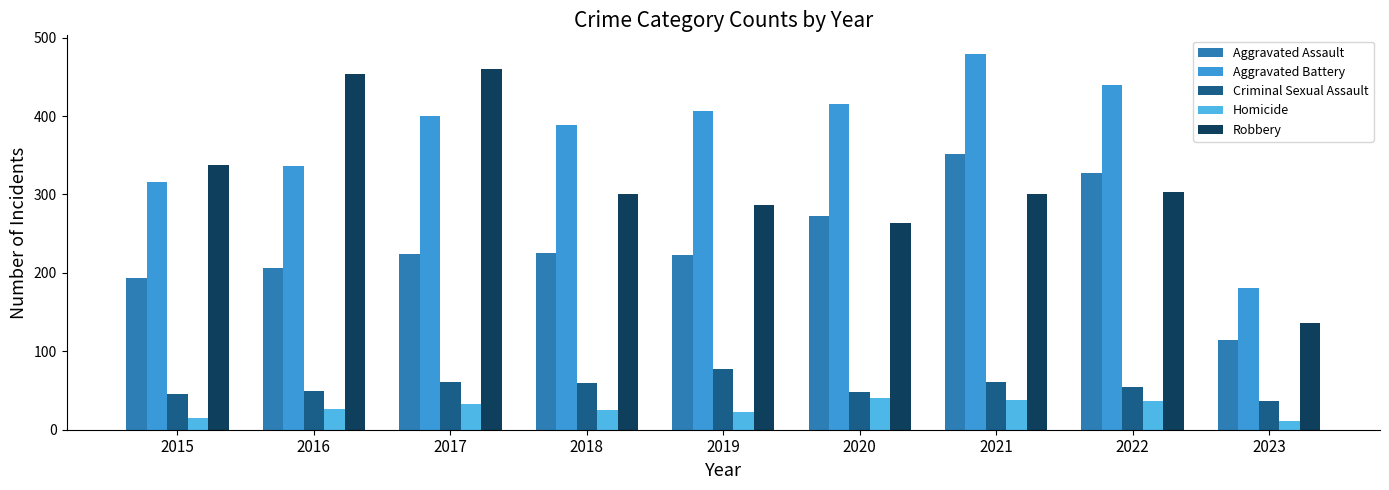

What is the sum of all Robbery values?

2841